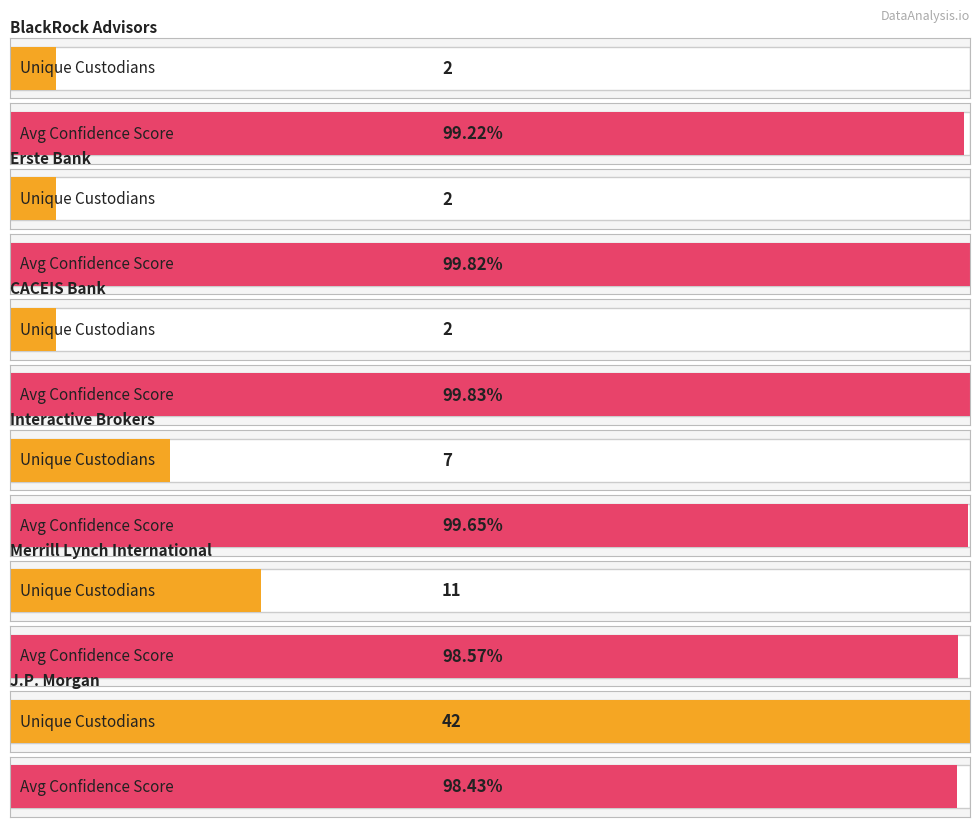

How many series are shown in this chart?

2